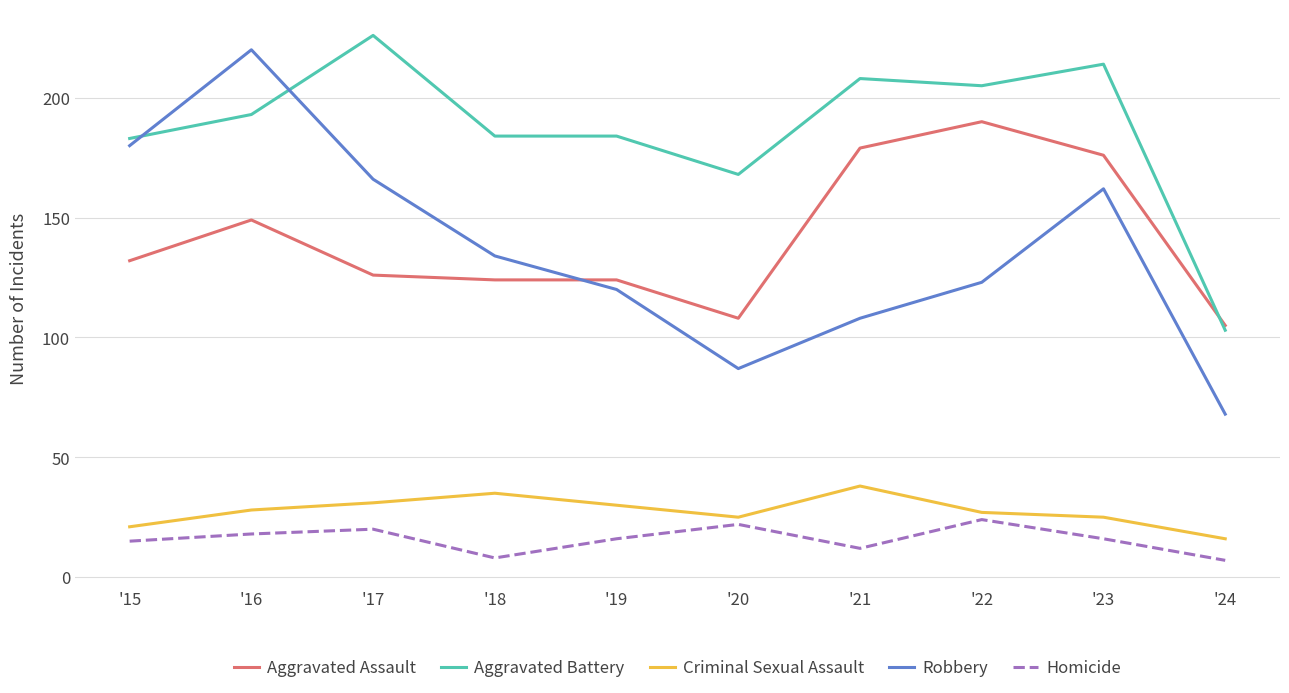

Which series has the largest total across all categories?

Aggravated Battery